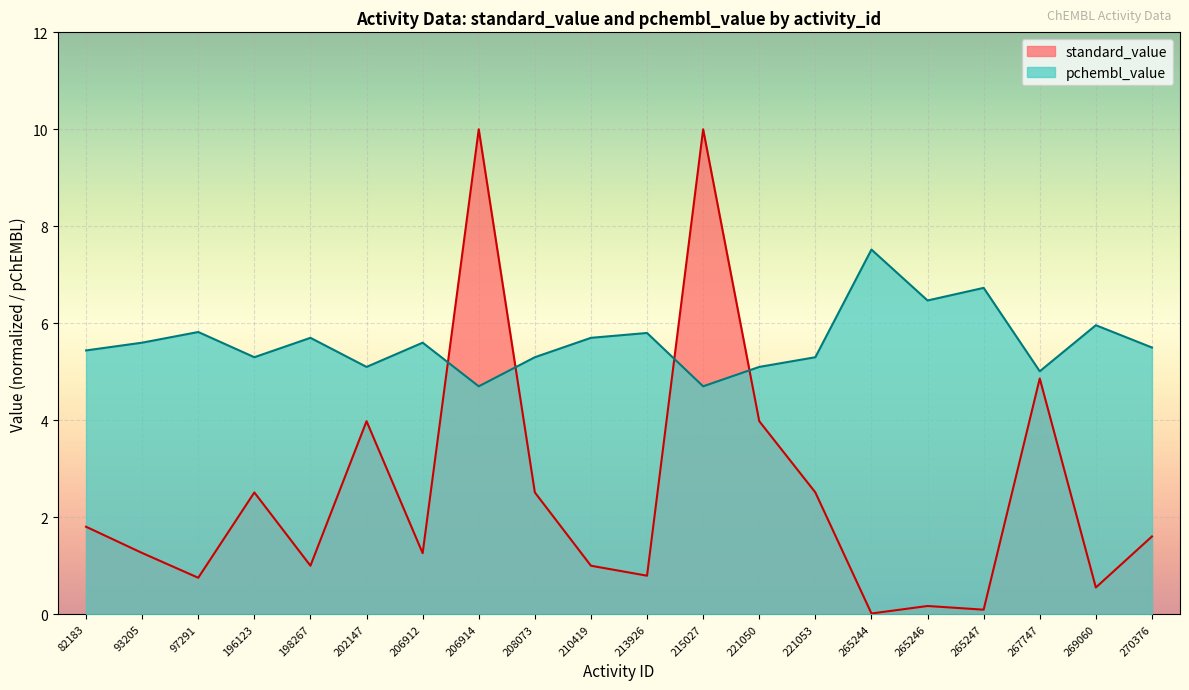

What is the difference between the maximum and second lowest values in the standard_value series?

9.9